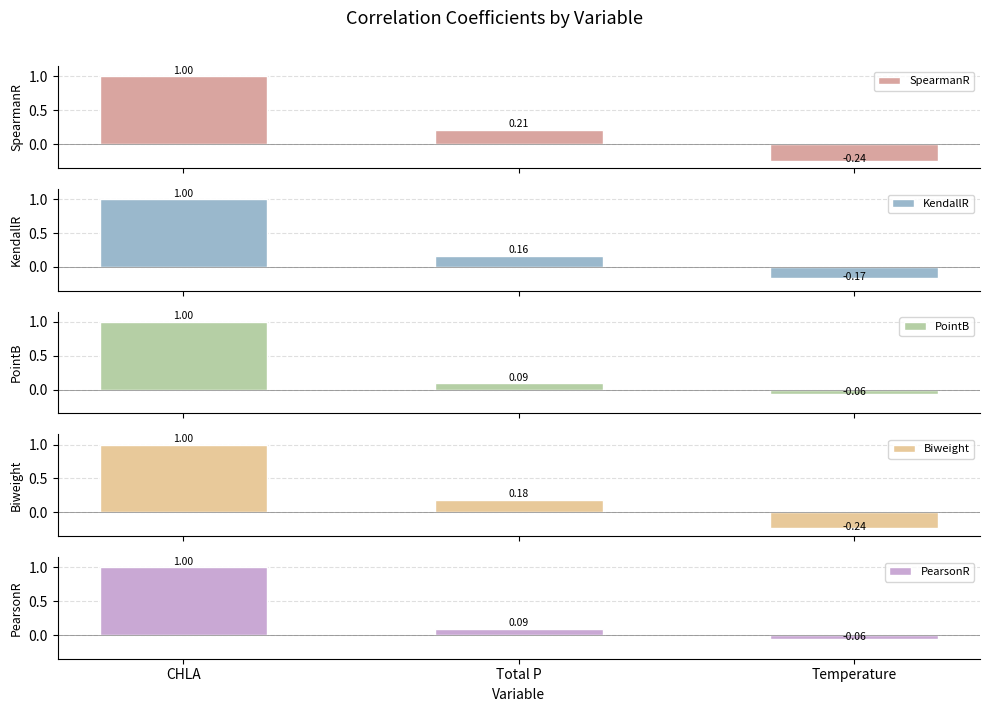

What is the sum of the PointB values at Total P and CHLA?

1.1